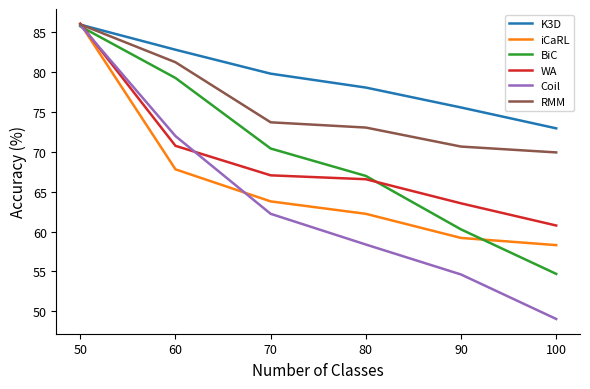

What is the maximum value shown in the chart?

86.1